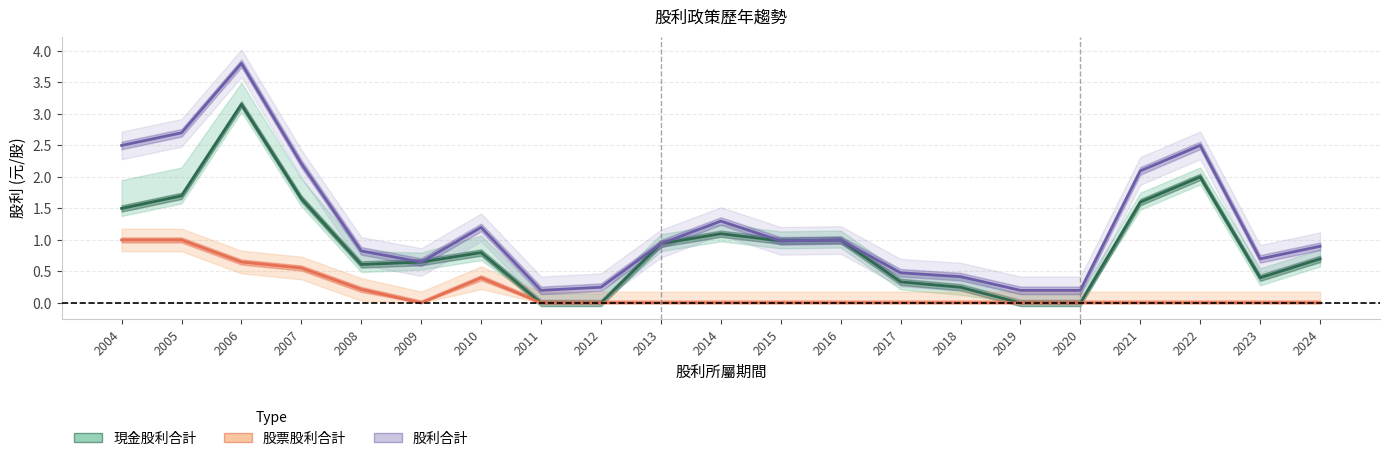

Rank the series by their average value, from highest to lowest.

股利合計, 現金股利合計, 股票股利合計